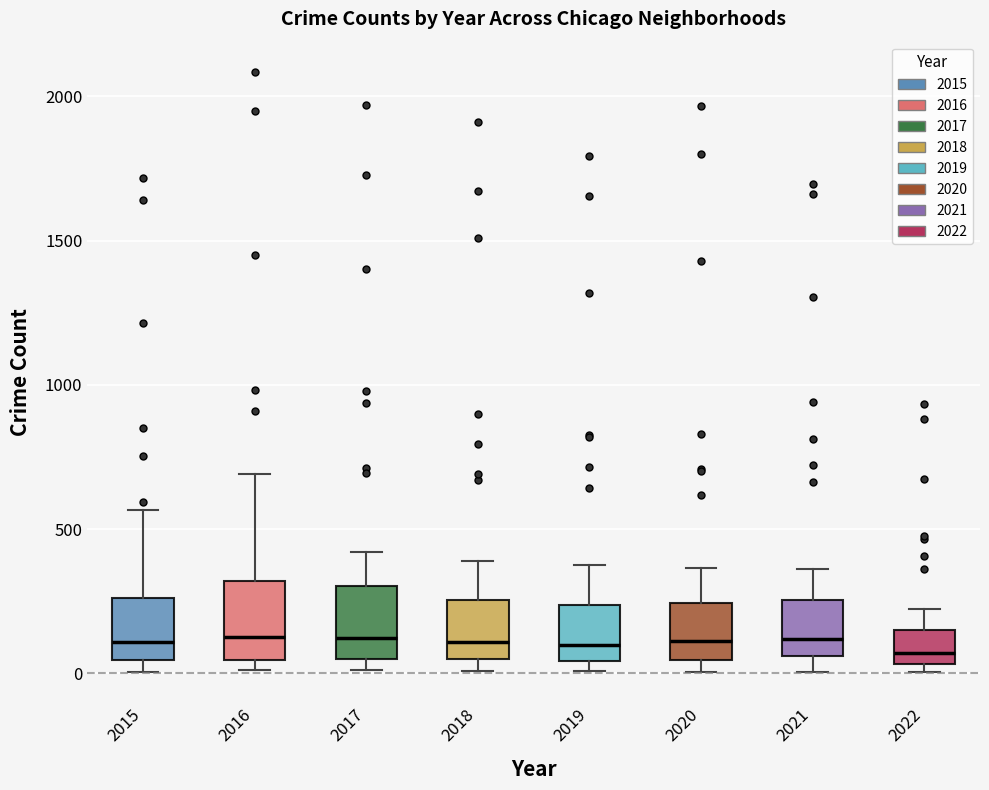

Reading left to right, transcribe this box plot: for each box, give where its median line is, the range the box spans, and where its two whiskers end, as read against the y-axis. The values are not printed on the chart, so give them approximately, as read against the axis.

2015: median 100, box 50 to 250, whiskers 0 to 550
2016: median 150, box 50 to 300, whiskers 0 to 700
2017: median 100, box 50 to 300, whiskers 0 to 400
2018: median 100, box 50 to 250, whiskers 0 to 400
2019: median 100, box 50 to 250, whiskers 0 to 400
2020: median 100, box 50 to 250, whiskers 0 to 350
2021: median 100, box 50 to 250, whiskers 0 to 350
2022: median 50 (just above the box's lower edge), box 50 to 150, whiskers 0 to 200